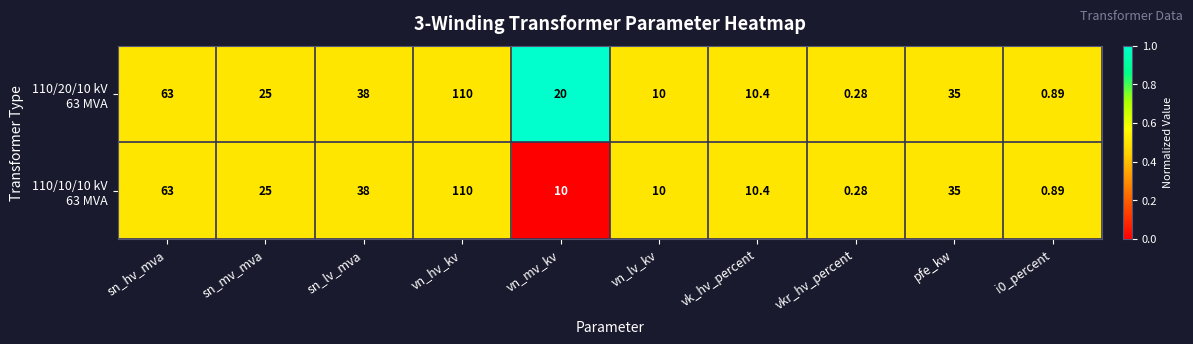

At which category does the chart reach its minimum across all series?

vkr_hv_percent